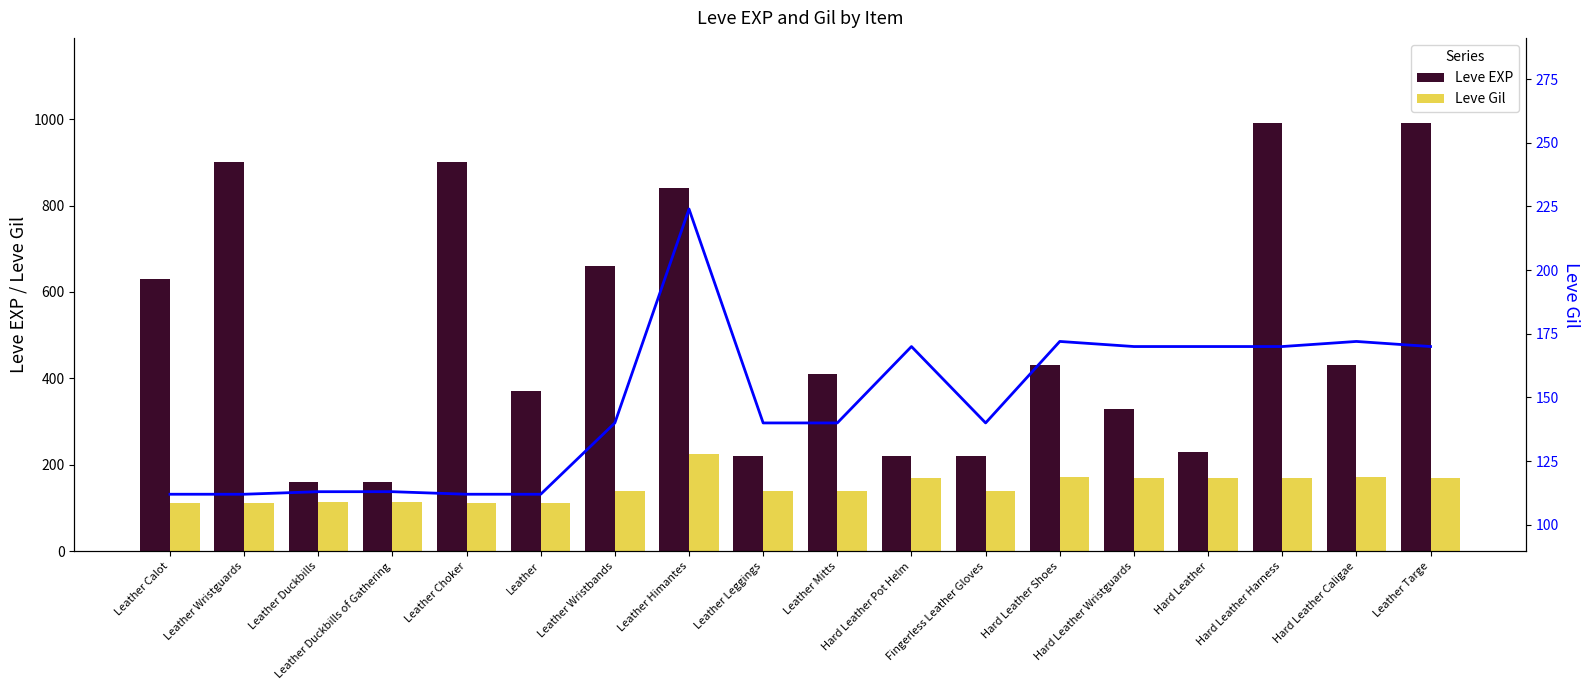

Is the value of Leve Gil (line) at Hard Leather greater than the value of Leve Gil at Hard Leather?

No